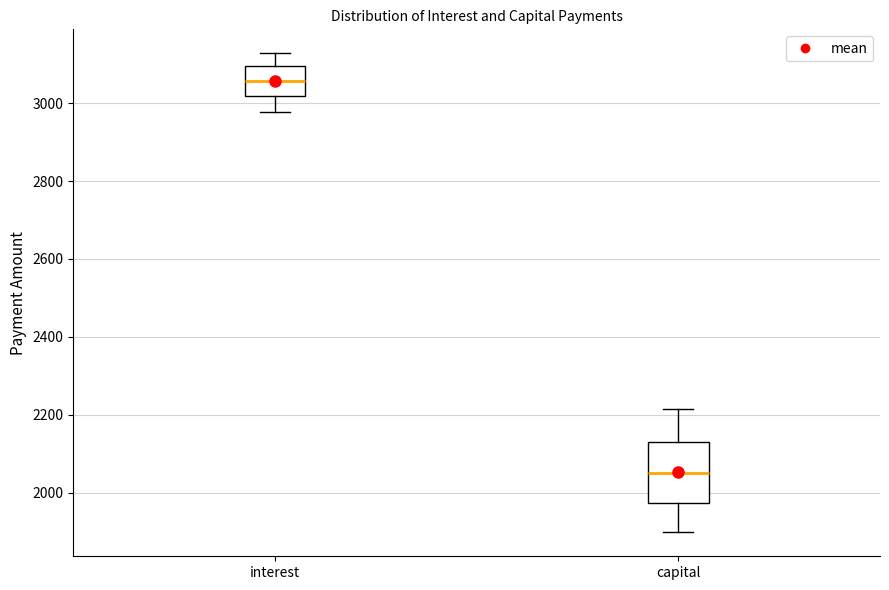

Which box has the highest median line?

interest